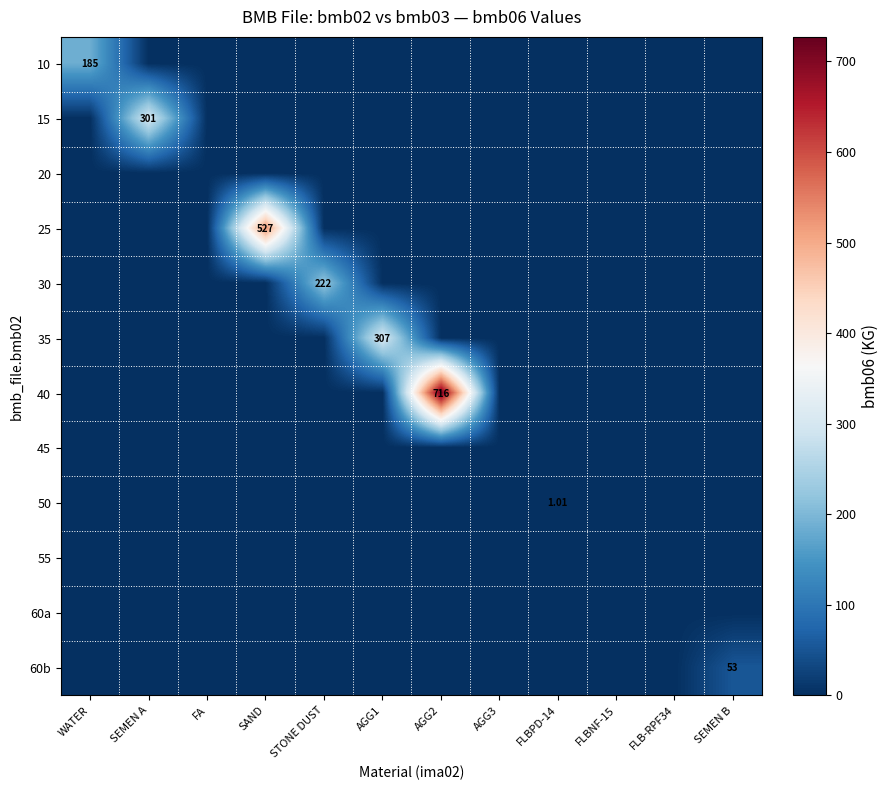

How many values in the 10 series exceed 0?

1